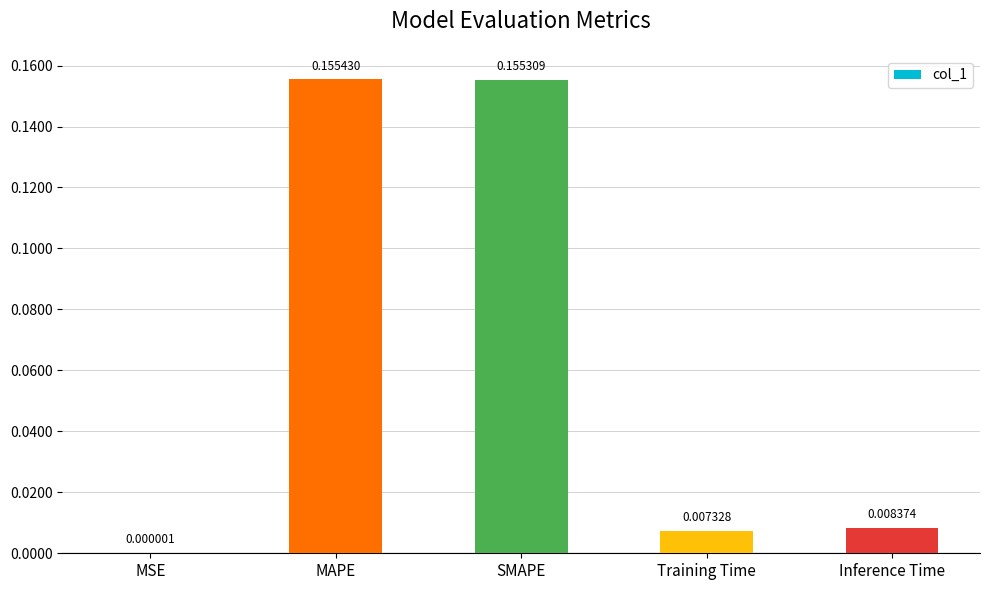

At which label is the value closest to 0?

MSE